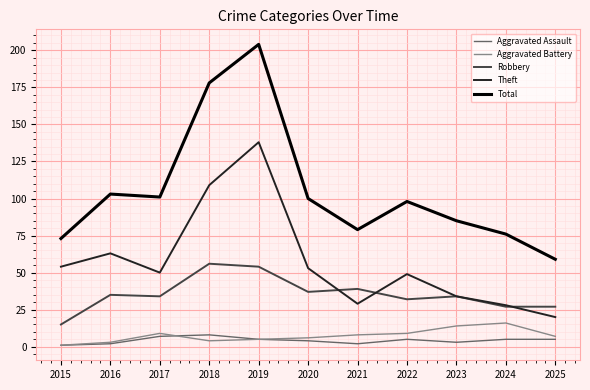

What is the difference between the highest and lowest values at 2025?

54